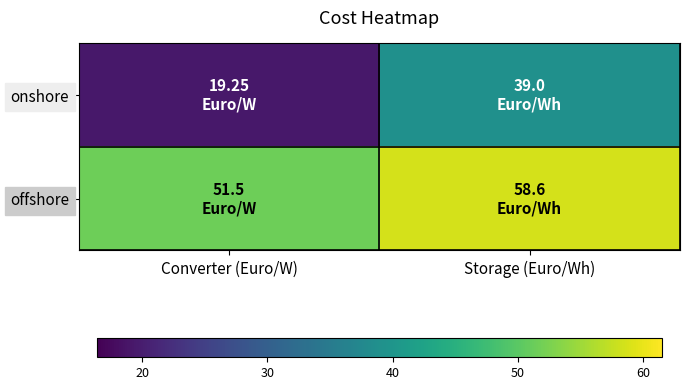

What is the maximum value shown in the chart?

58.6